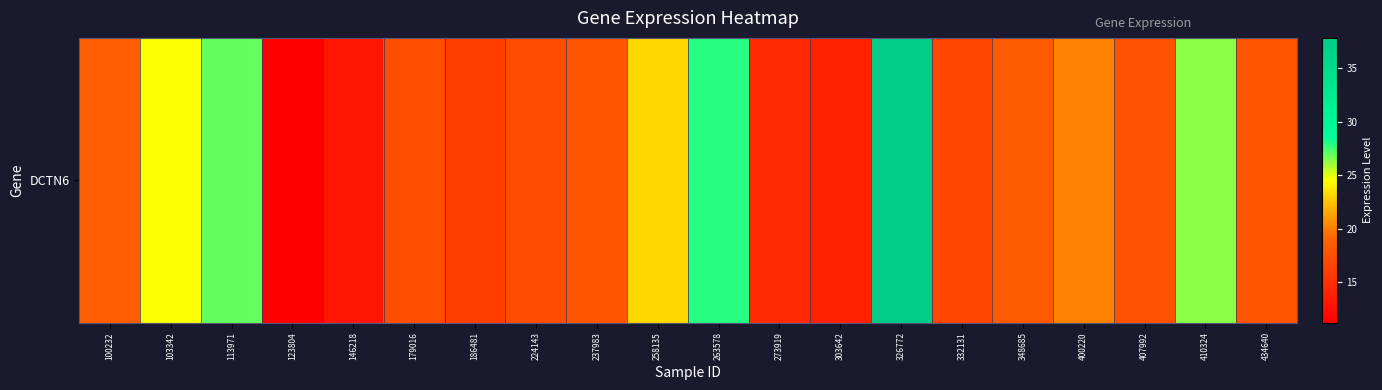

Is it true that the value at 273919 is 22.5?

False